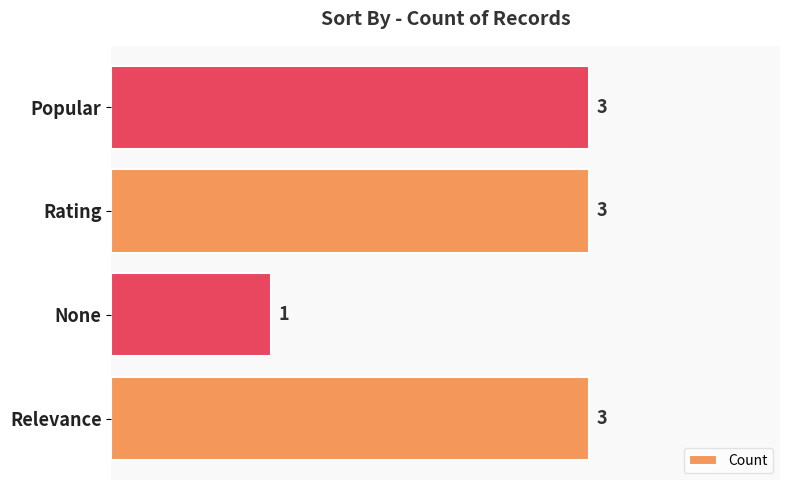

What is the sum of the values at None and Popular?

4